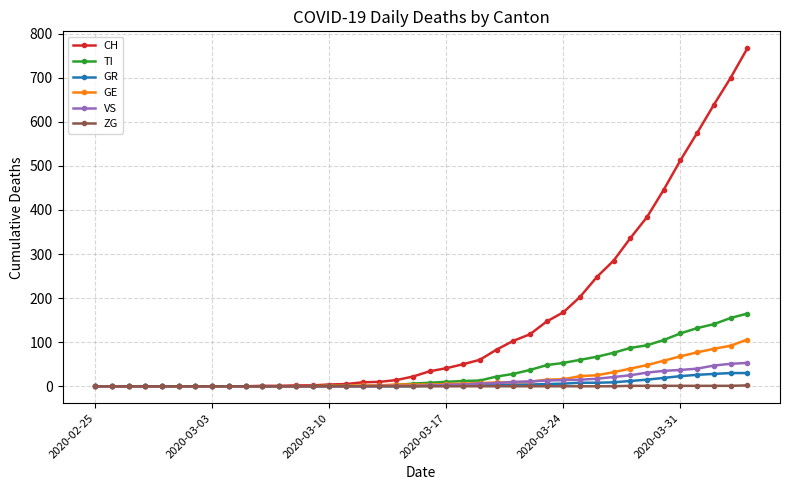

What is the maximum value shown in the chart?

767